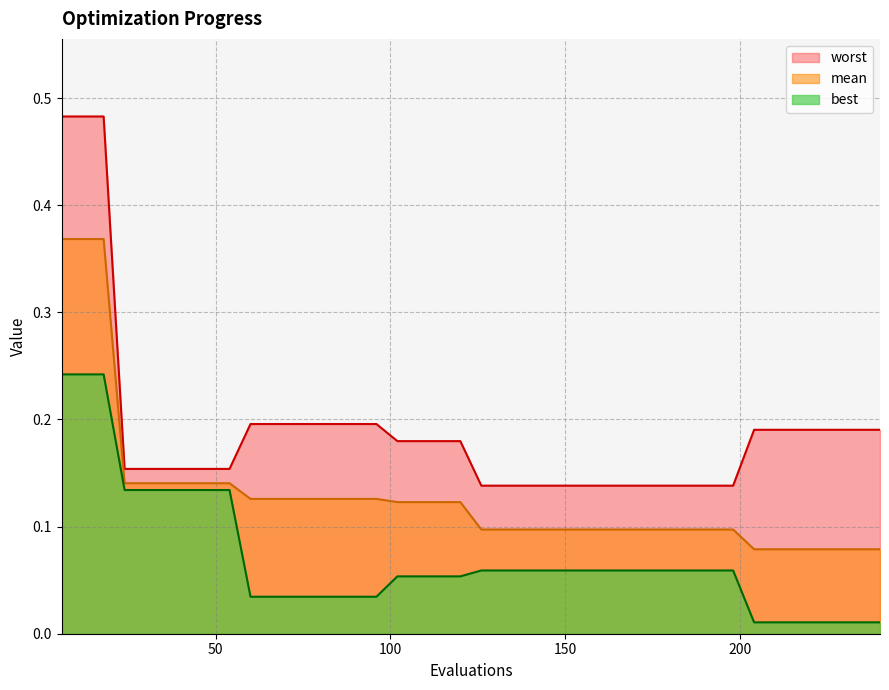

Count the number of data series in this chart.

3